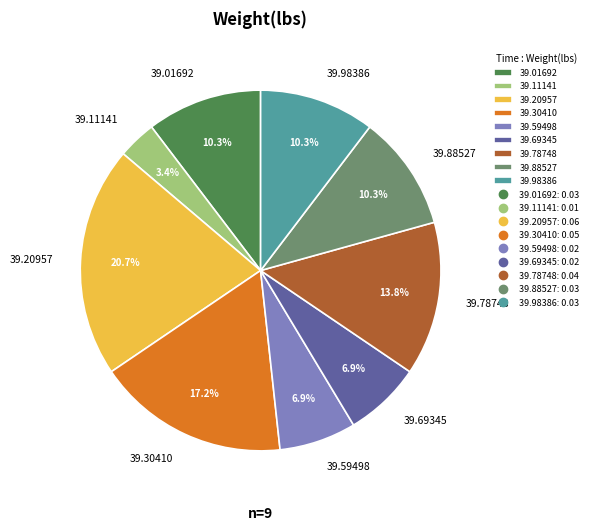

Approximately how many times larger is the value at 39.88527 compared to 39.69345?

1.5